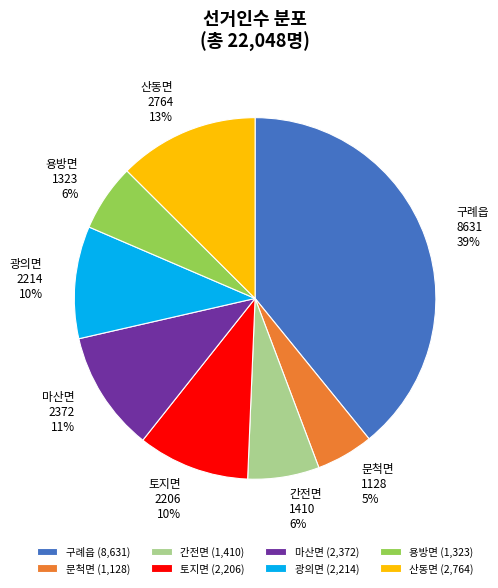

Is it true that 마산면 is 17% of the pie?

False